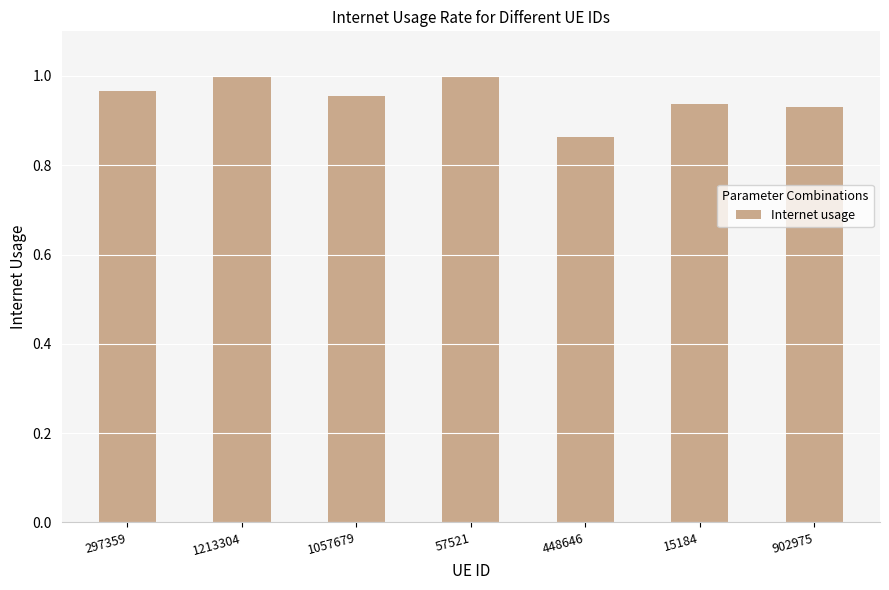

What position from the right is 902975?

1